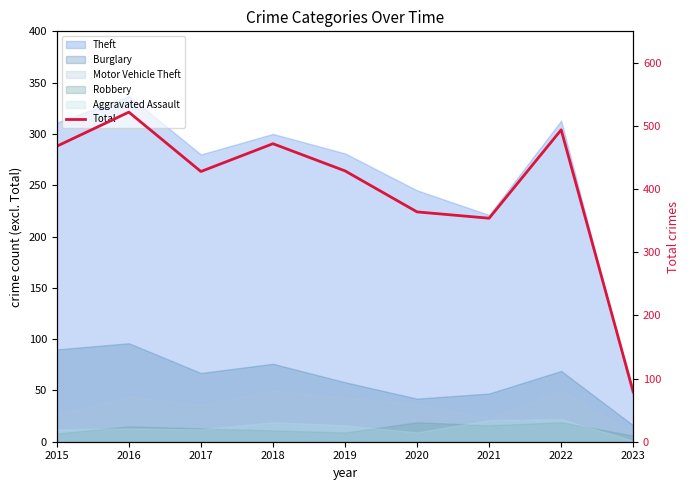

Reading left to right, list all the values displayed in this chart.

468	522	428	472	429	364	354	494	79